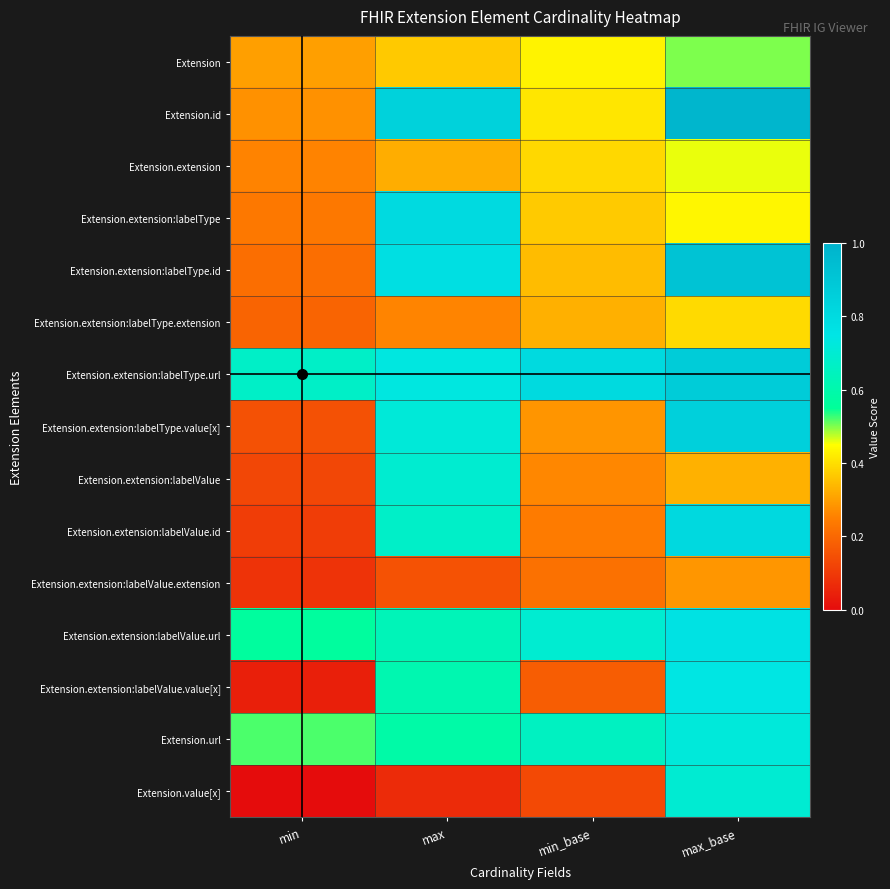

What is the greatest value displayed?

1.0